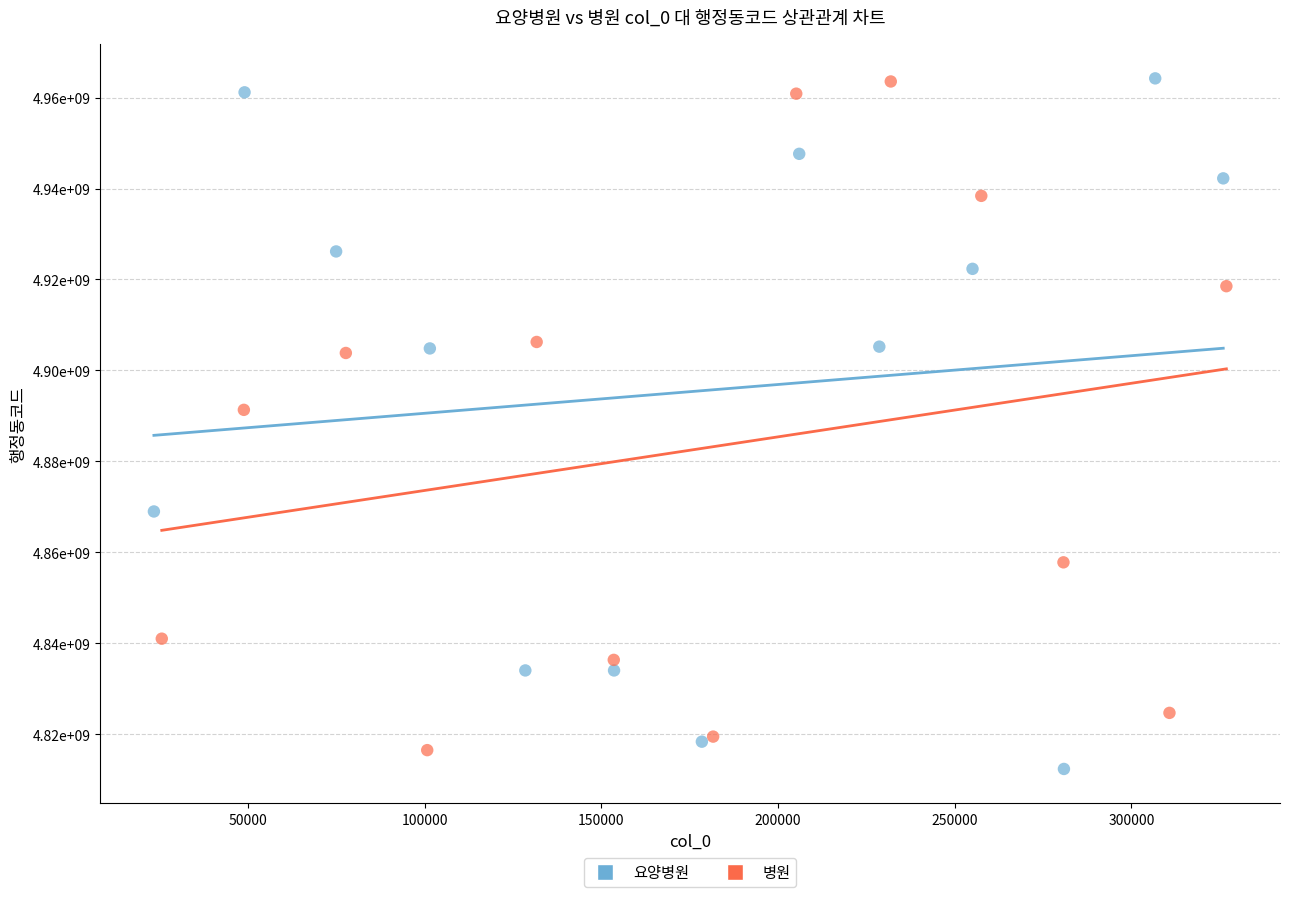

Which series reaches the minimum Y coordinate?

요양병원